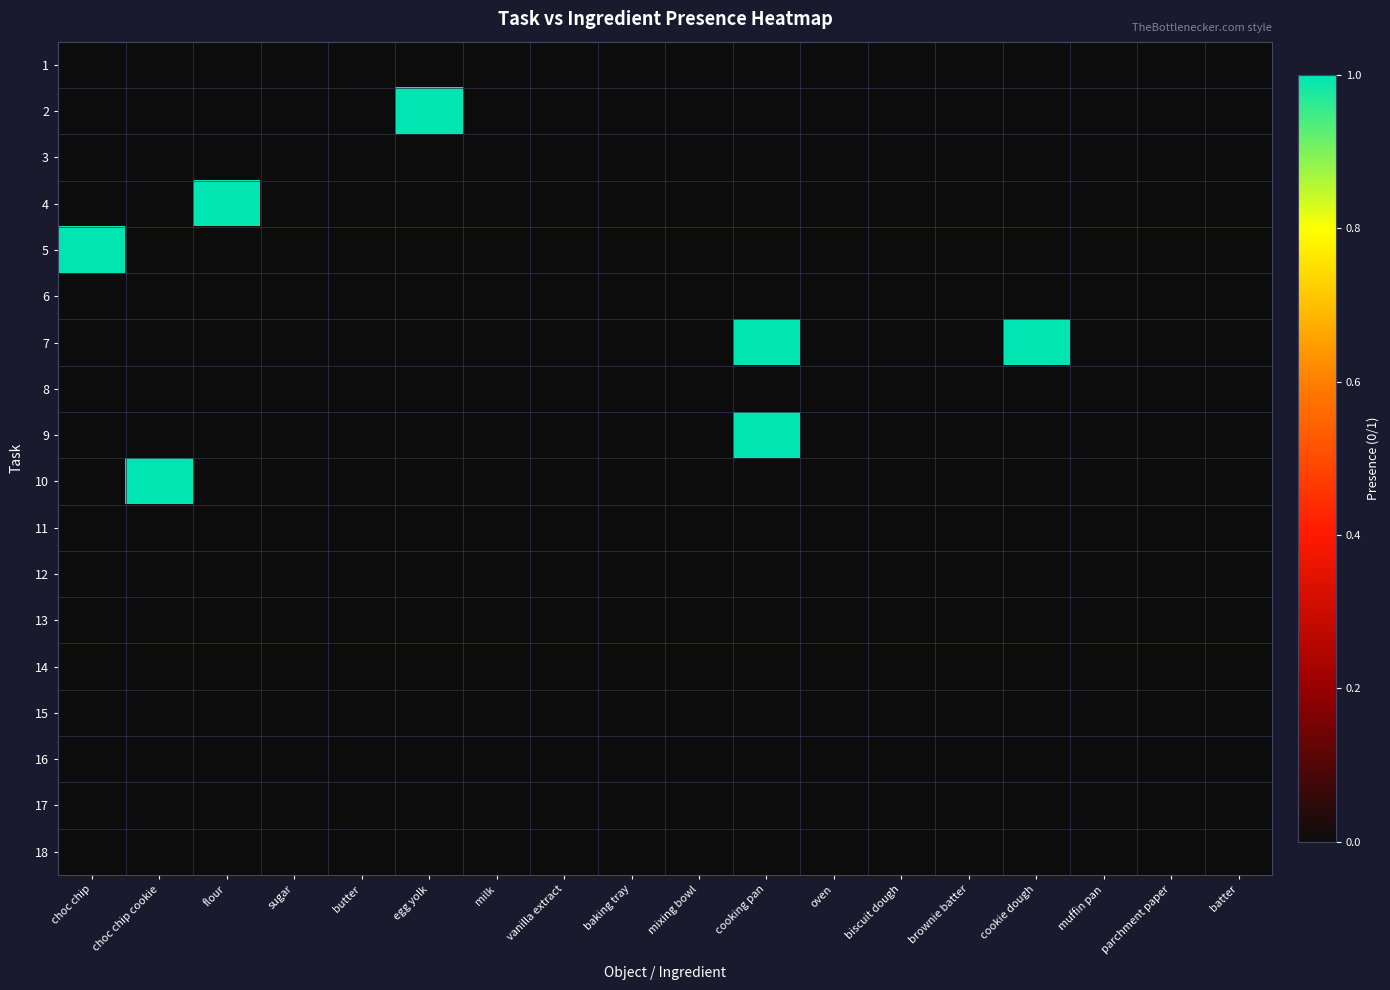

How many series are shown in this chart?

18